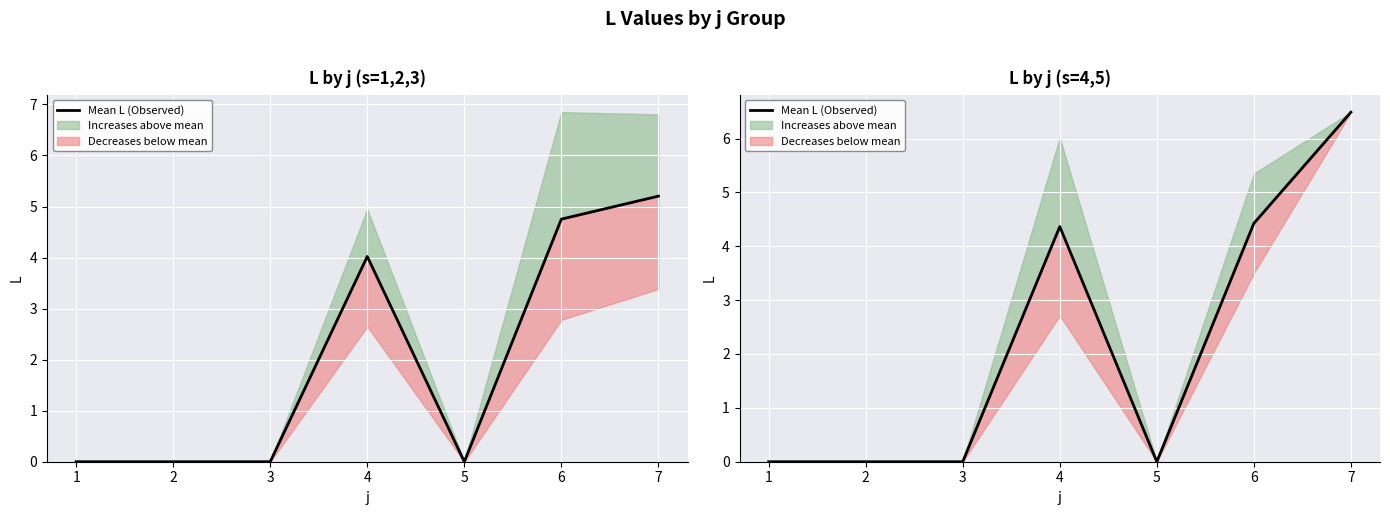

What is the average value?

2.2